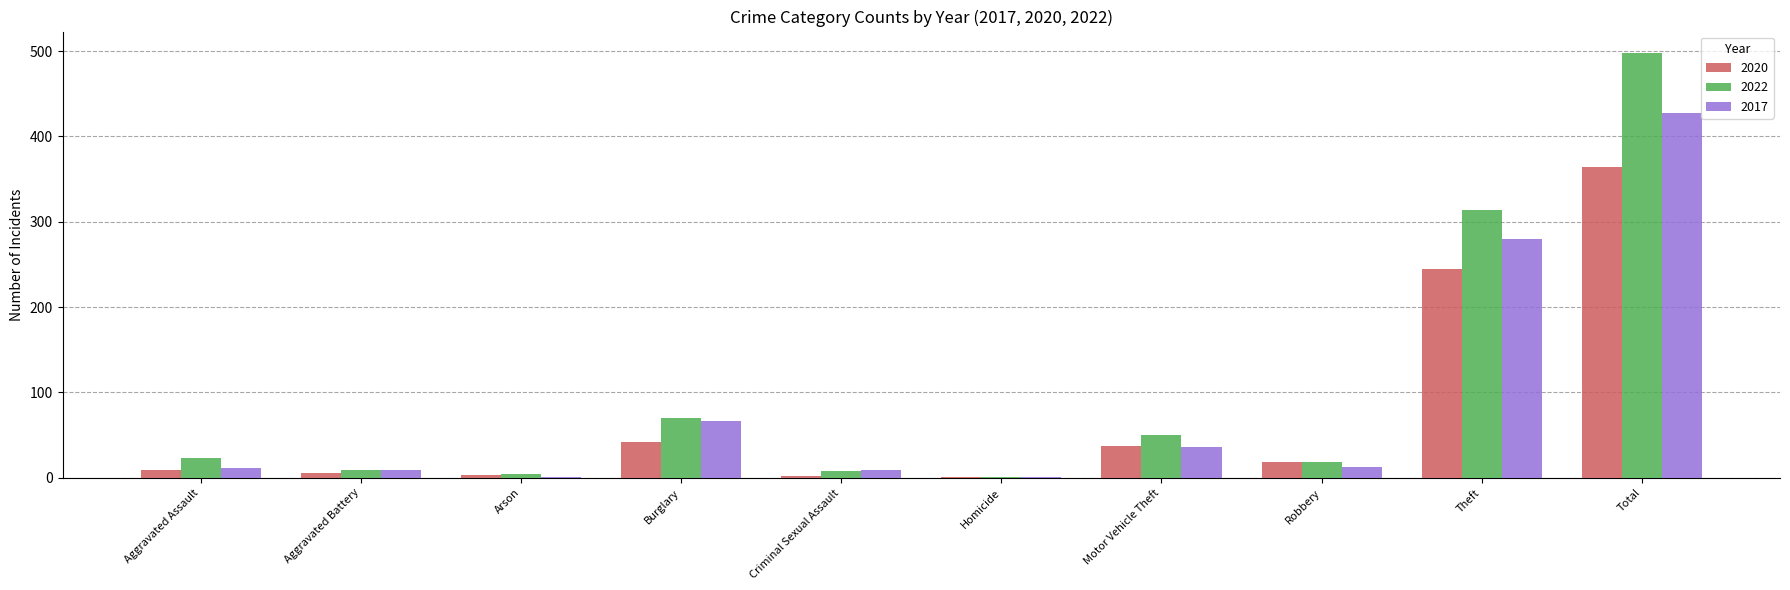

How many series are shown in this chart?

3